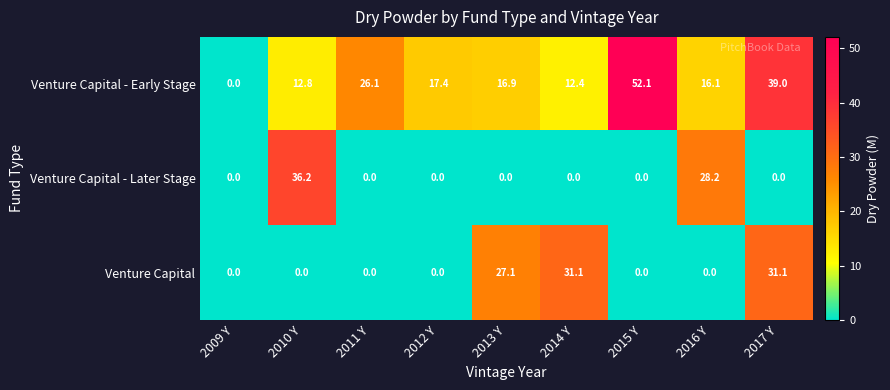

Read the Venture Capital - Early Stage value at 2016 Y.

16.1